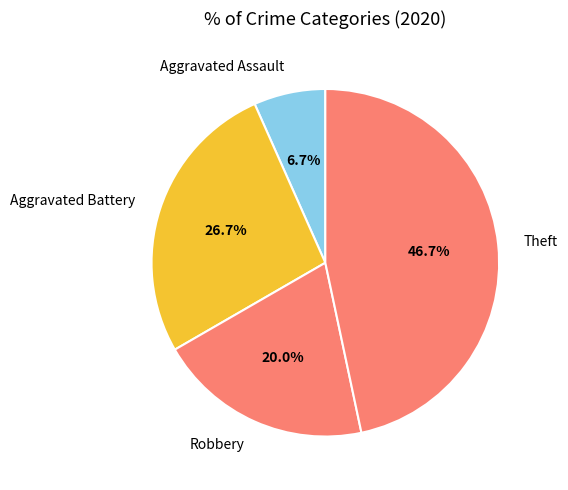

Count the number of slices in the pie.

4